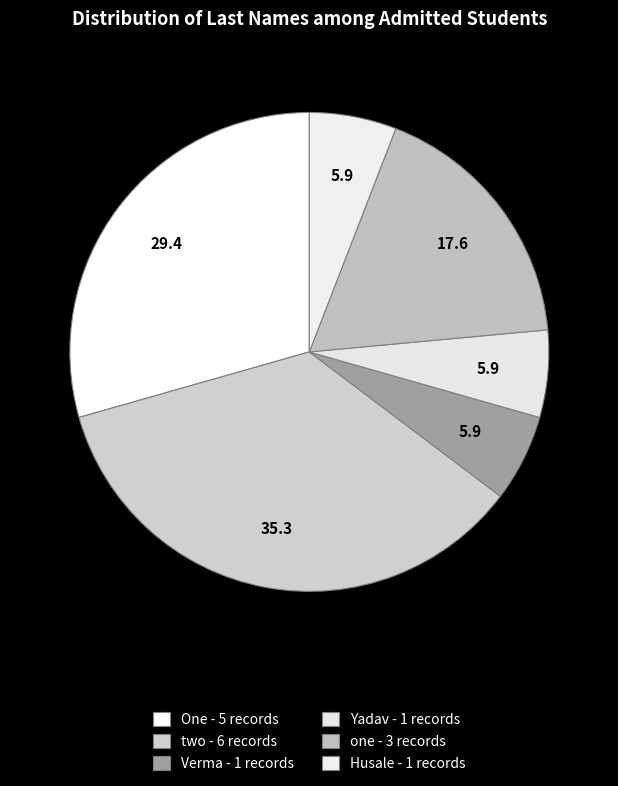

To the nearest percent, what portion does Husale represent?

6%